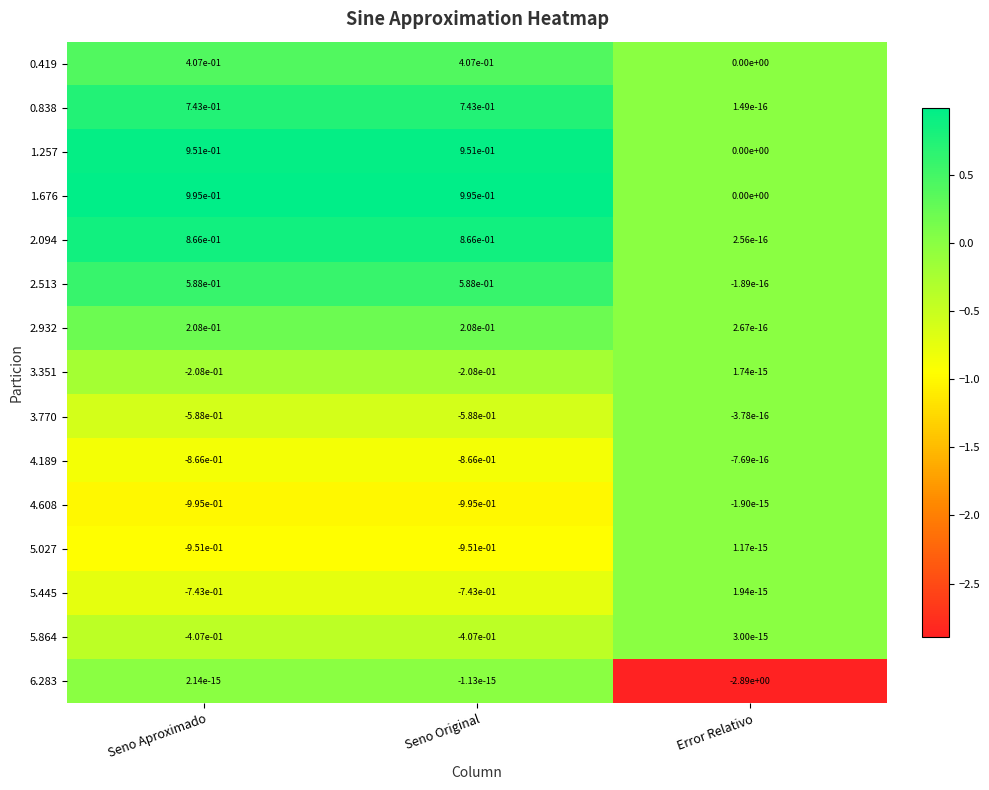

Which label corresponds to the smallest value in the chart?

Error Relativo